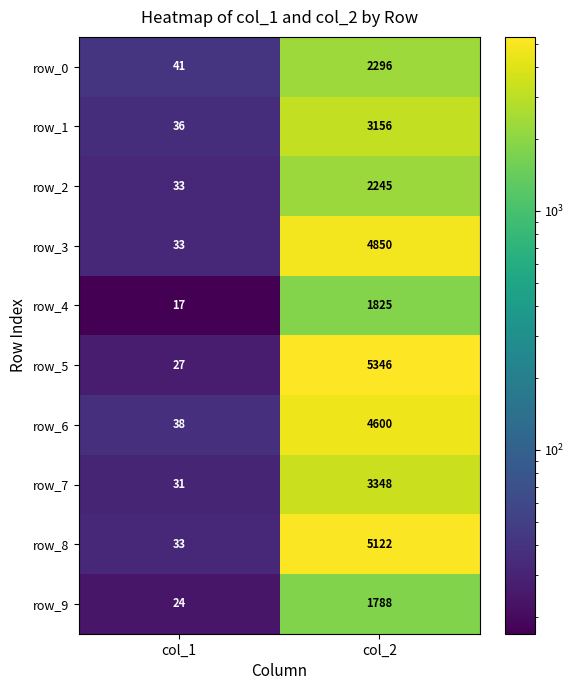

Which series has the largest total across all categories?

row_5